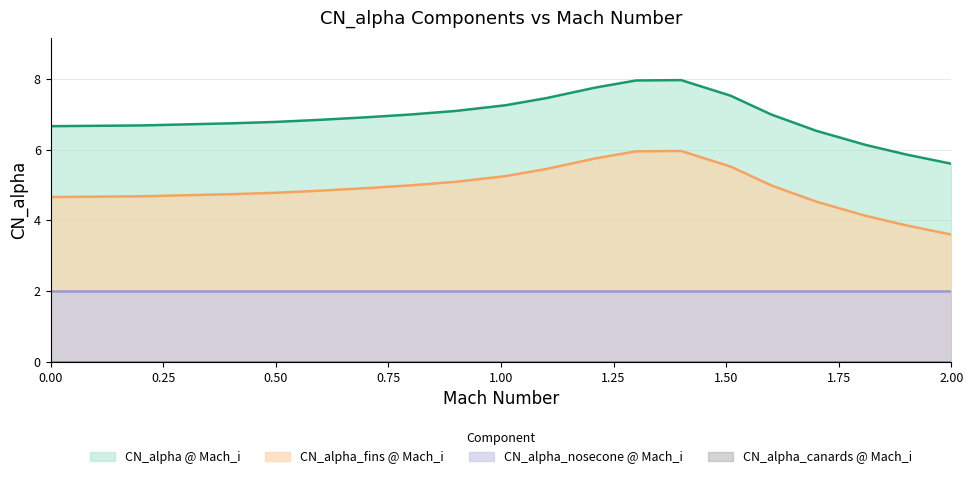

True or false: CN_alpha @ Mach_i and CN_alpha_fins @ Mach_i cross at least once.

False